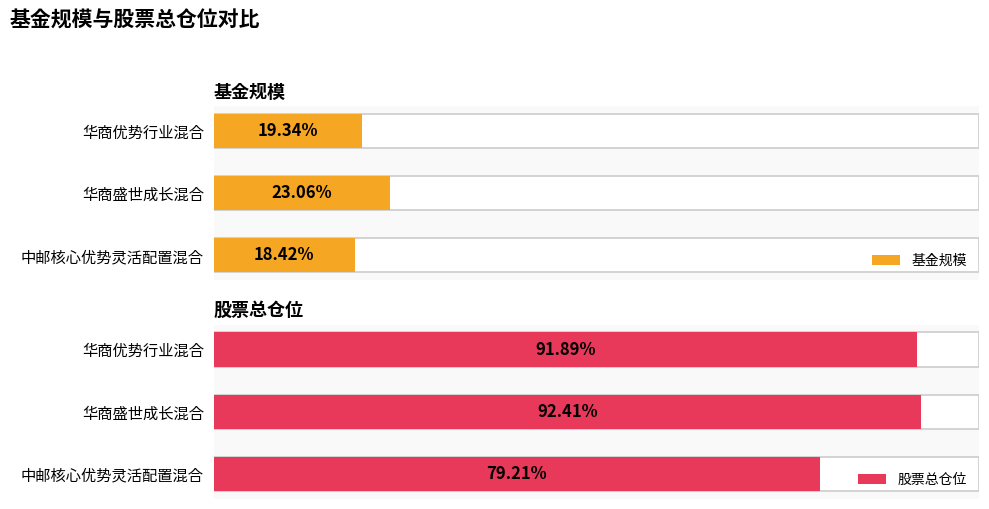

What is the sum of all 基金规模 values?

60.8